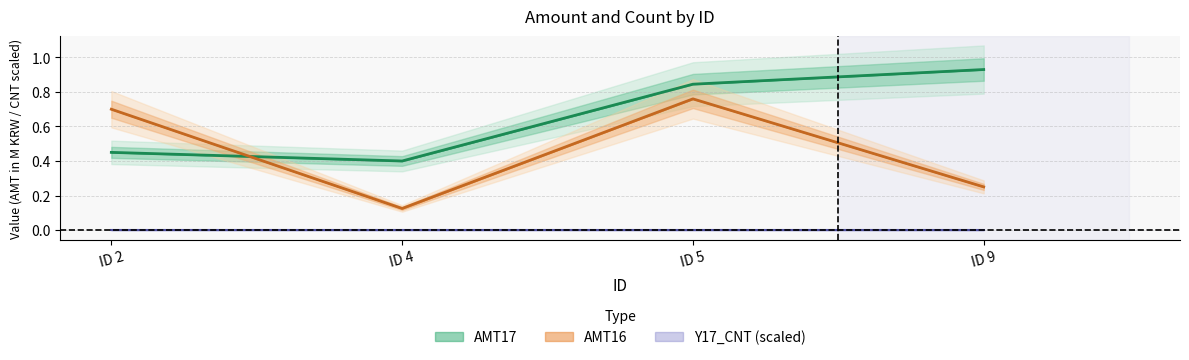

Is the value of AMT16 at ID 2 greater than the value of AMT17 at ID 5?

No